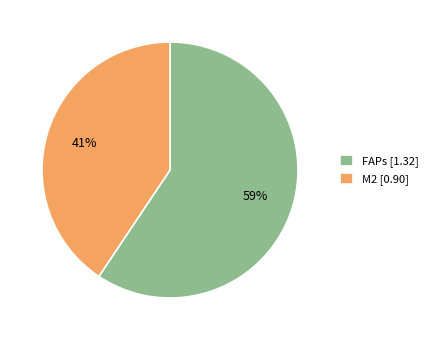

Which slice is the largest?

FAPs